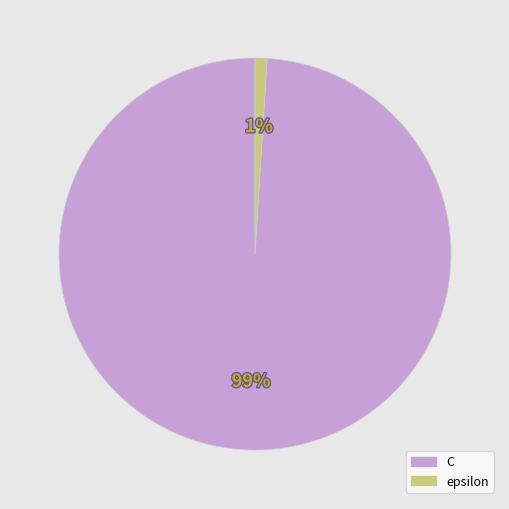

Rank the categories by value from highest to lowest.

C, epsilon